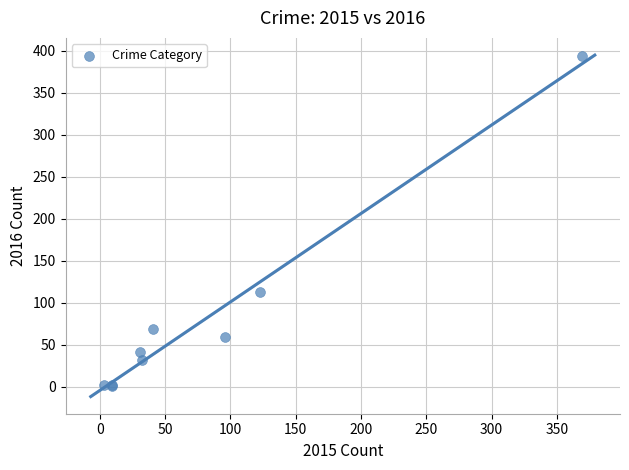

What Y value in the scatter plot is closest to 197?

113